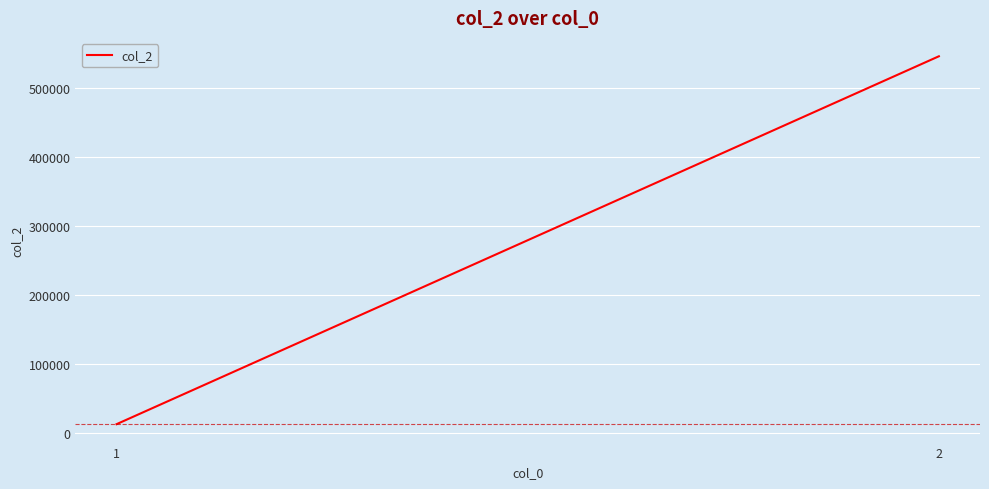

What is the sum of the values at 2 and 1?

558798